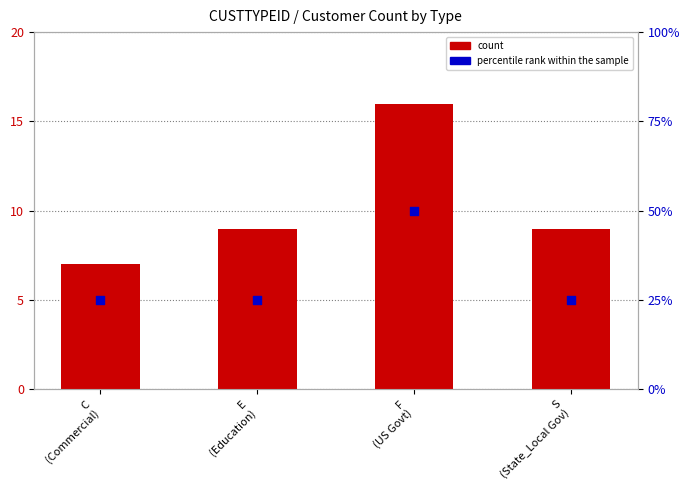

At how many categories does at least one series exceed 45?

1